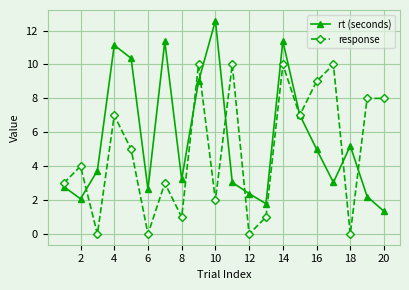

What is the value of the rt (seconds) point at the 16th from the left?

5.0